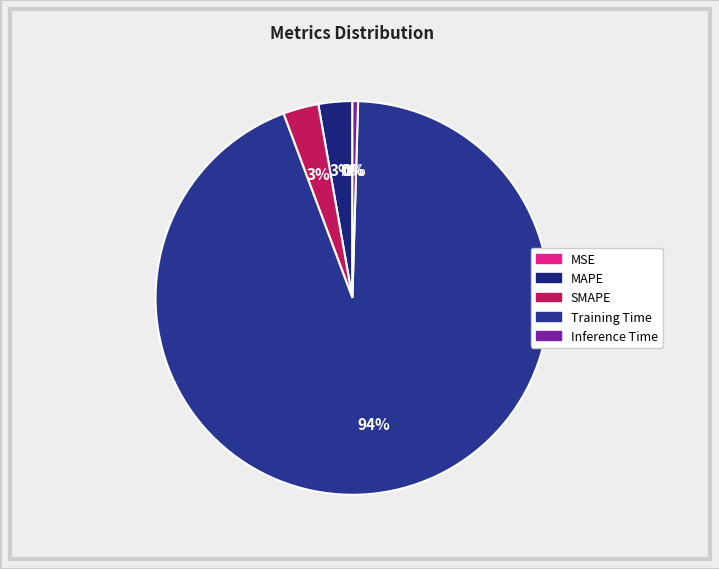

To the nearest percent, what is the difference between the largest and smallest slice percentages?

94%